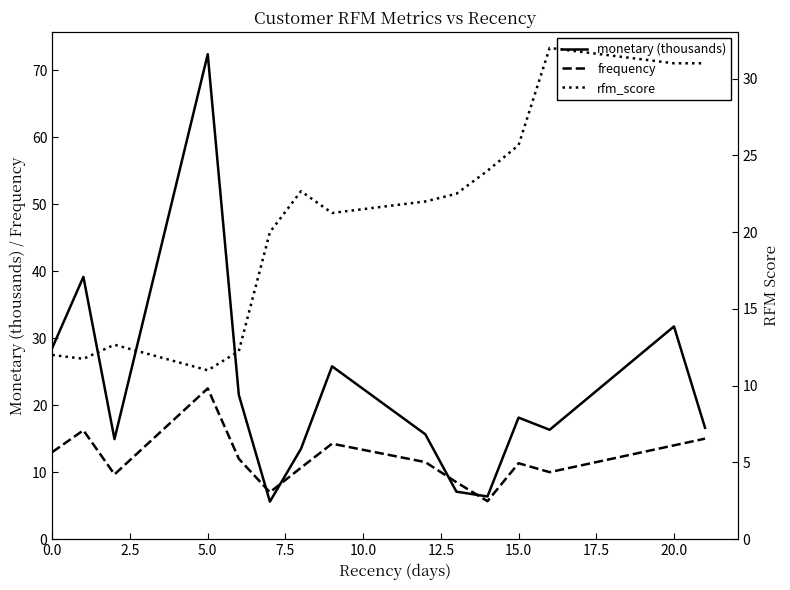

What is the highest value of the frequency series?

22.5